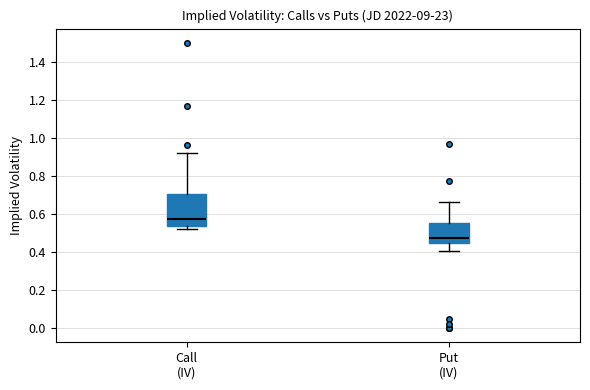

Where is the lower edge of the box for Call (IV) on the y-axis? The values are not printed on the chart, so give them approximately, as read against the axis.

0.54